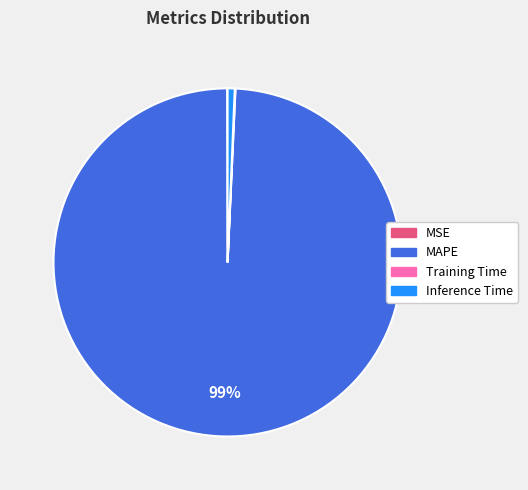

Is the sum of Inference Time and MAPE greater than half?

Yes